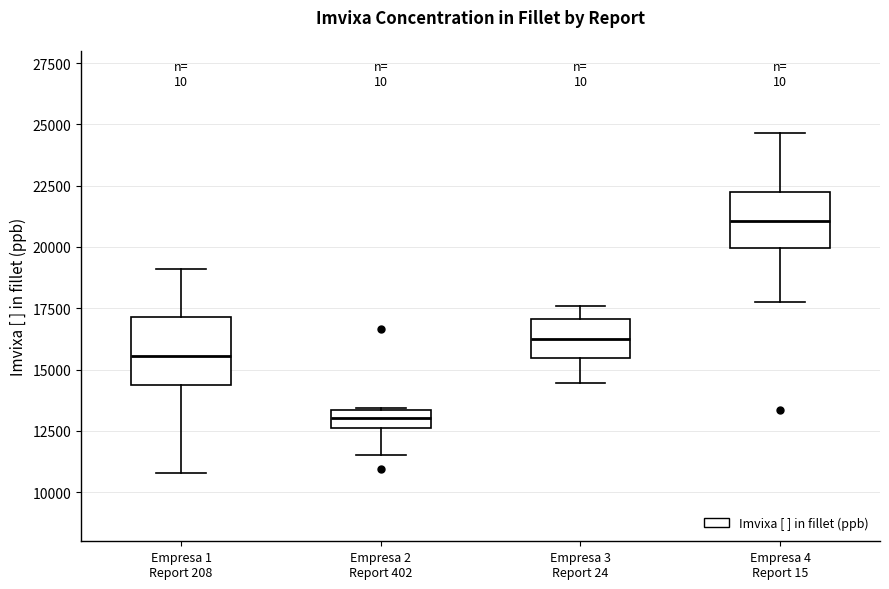

Which box has the lowest median line?

Empresa 2 Report 402